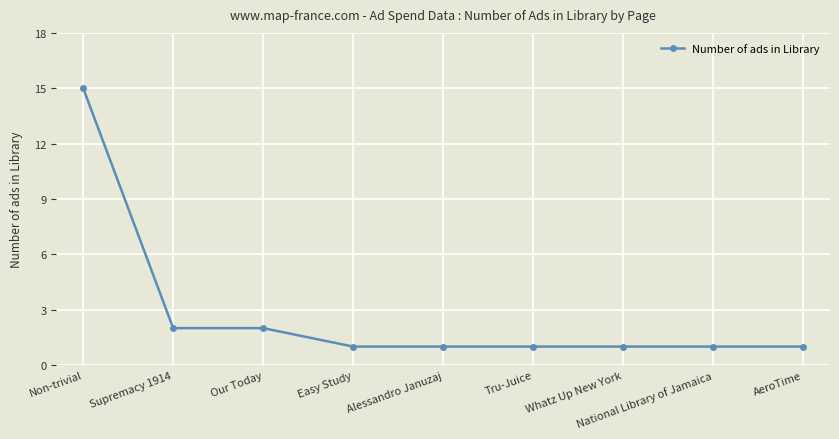

The chart shows a value of 2 at Our Today. True or false?

True